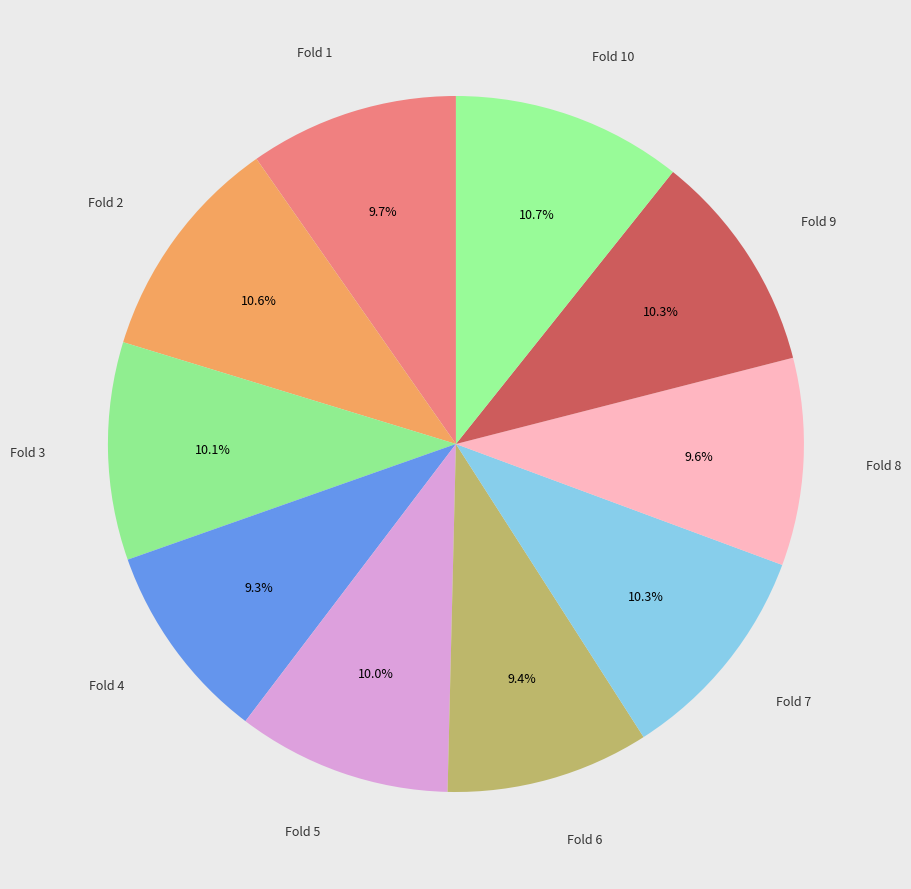

To the nearest percent, what is the combined percentage of Fold 4 and Fold 9?

20%